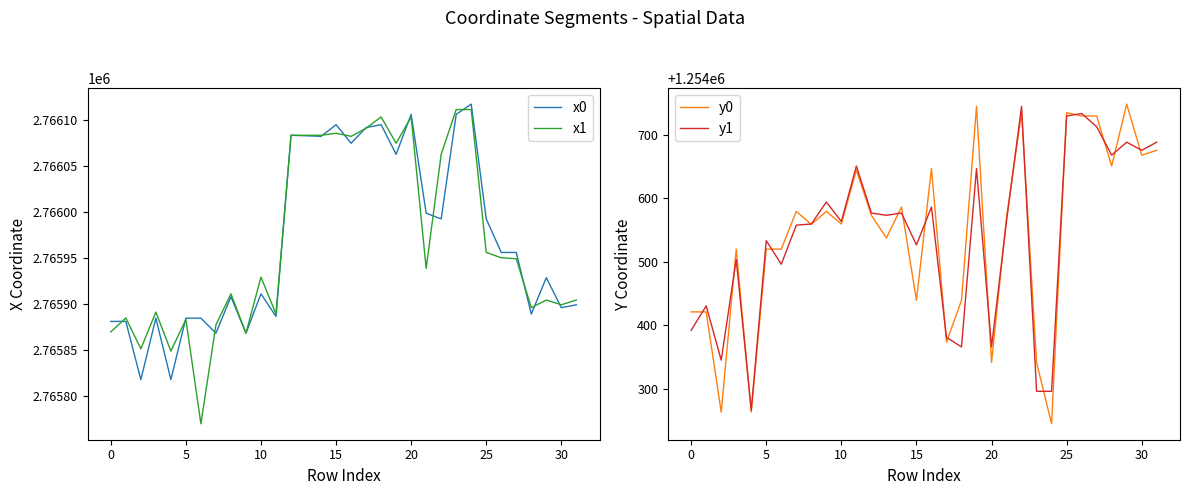

Which label corresponds to the largest value in the chart?

24